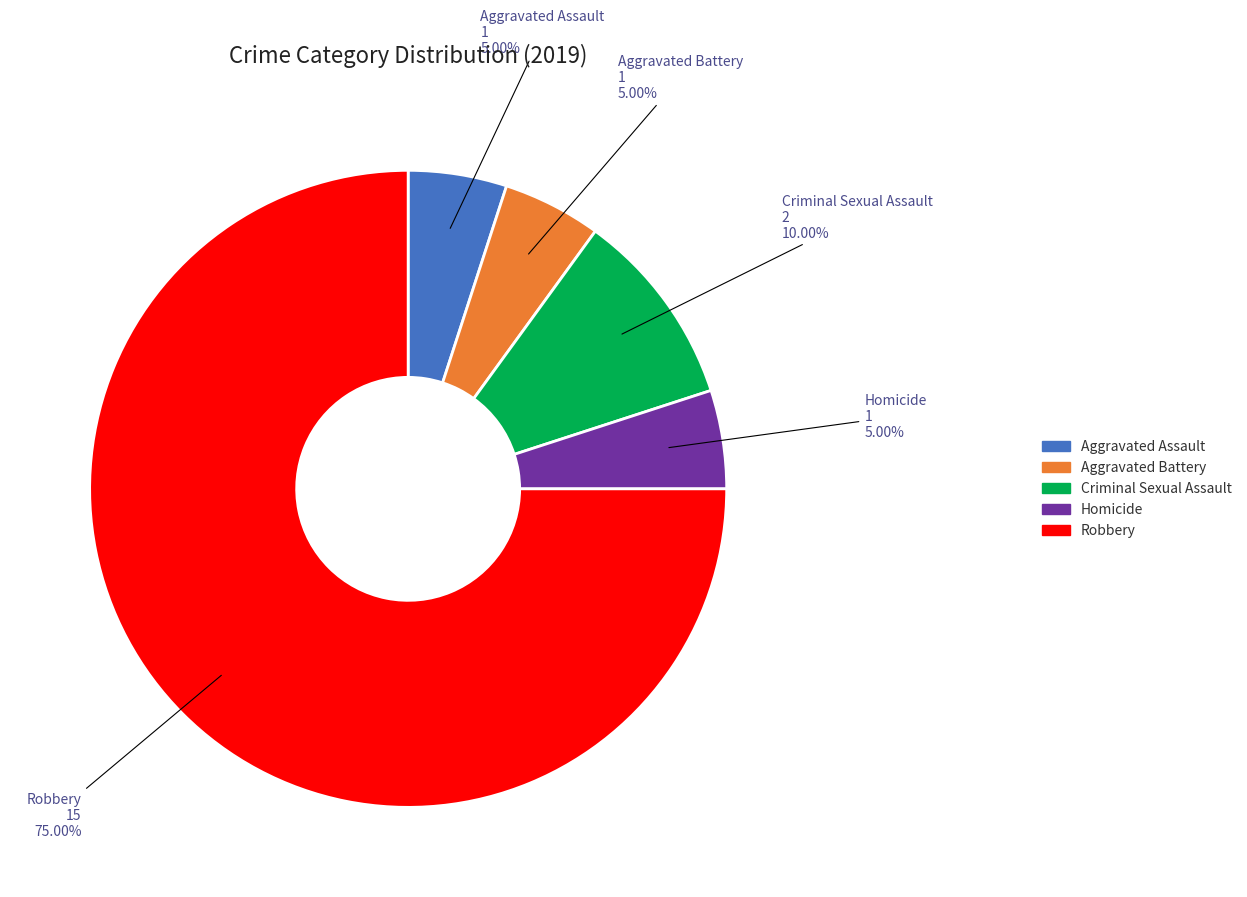

To the nearest percent, what is the combined percentage of Robbery and Homicide?

80%